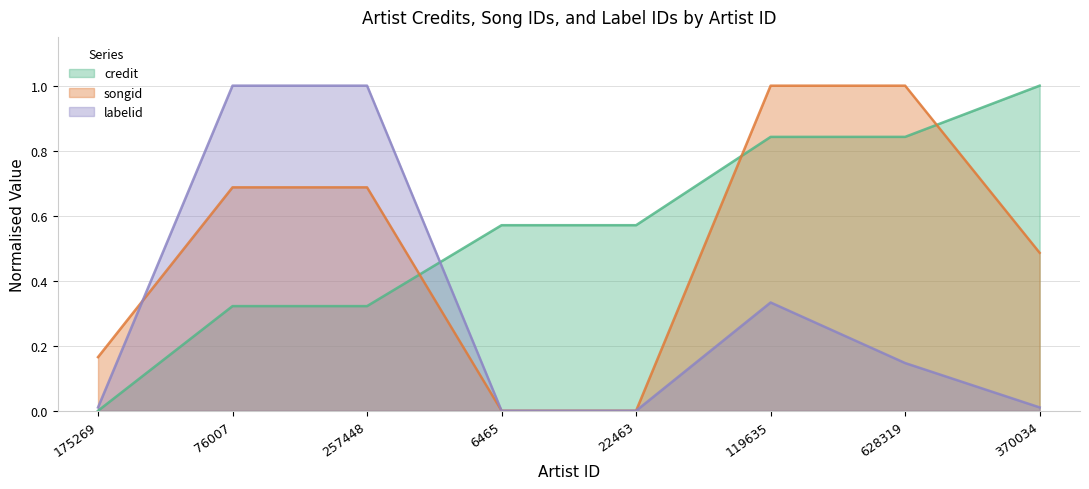

What is the difference between the maximum and minimum values in the songid series?

1.0